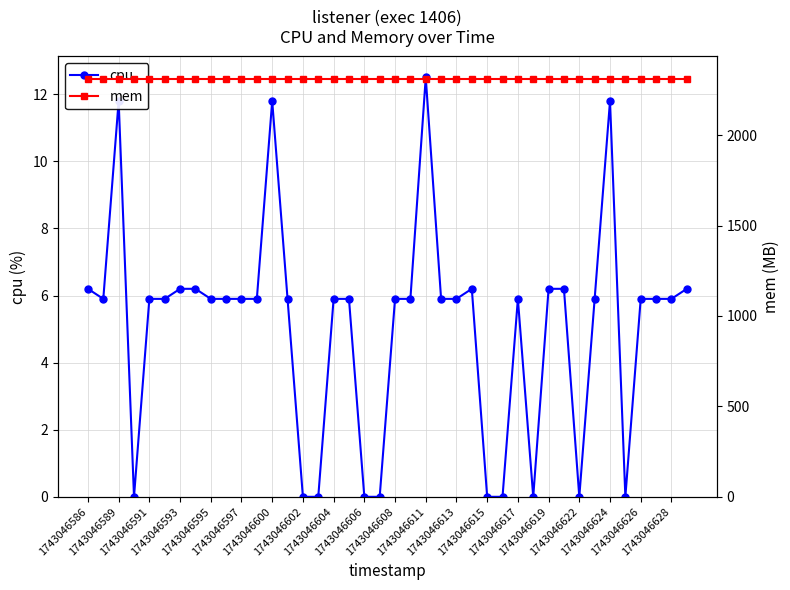

What is the sum of all cpu values?

203.4